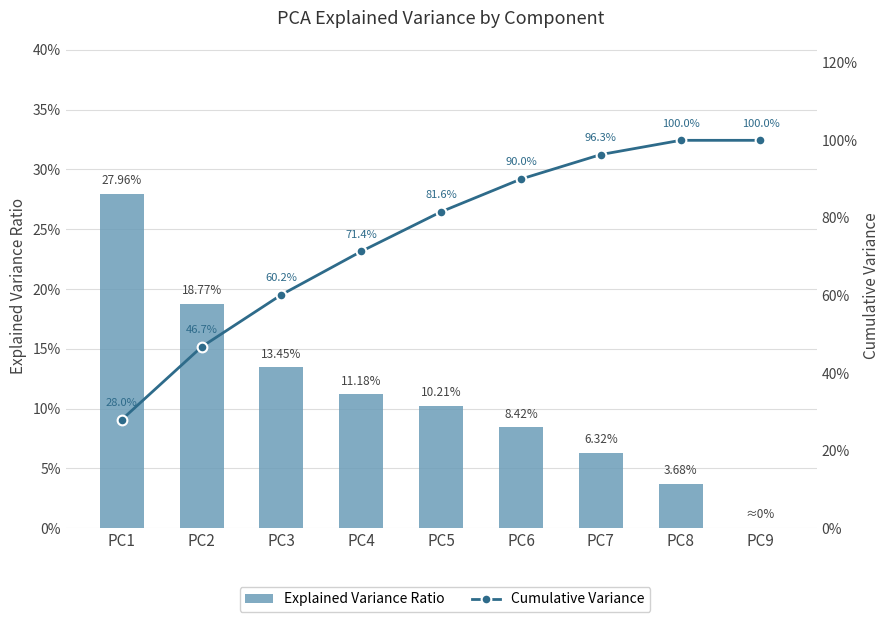

What is the difference between the highest and lowest values at PC7?

0.9